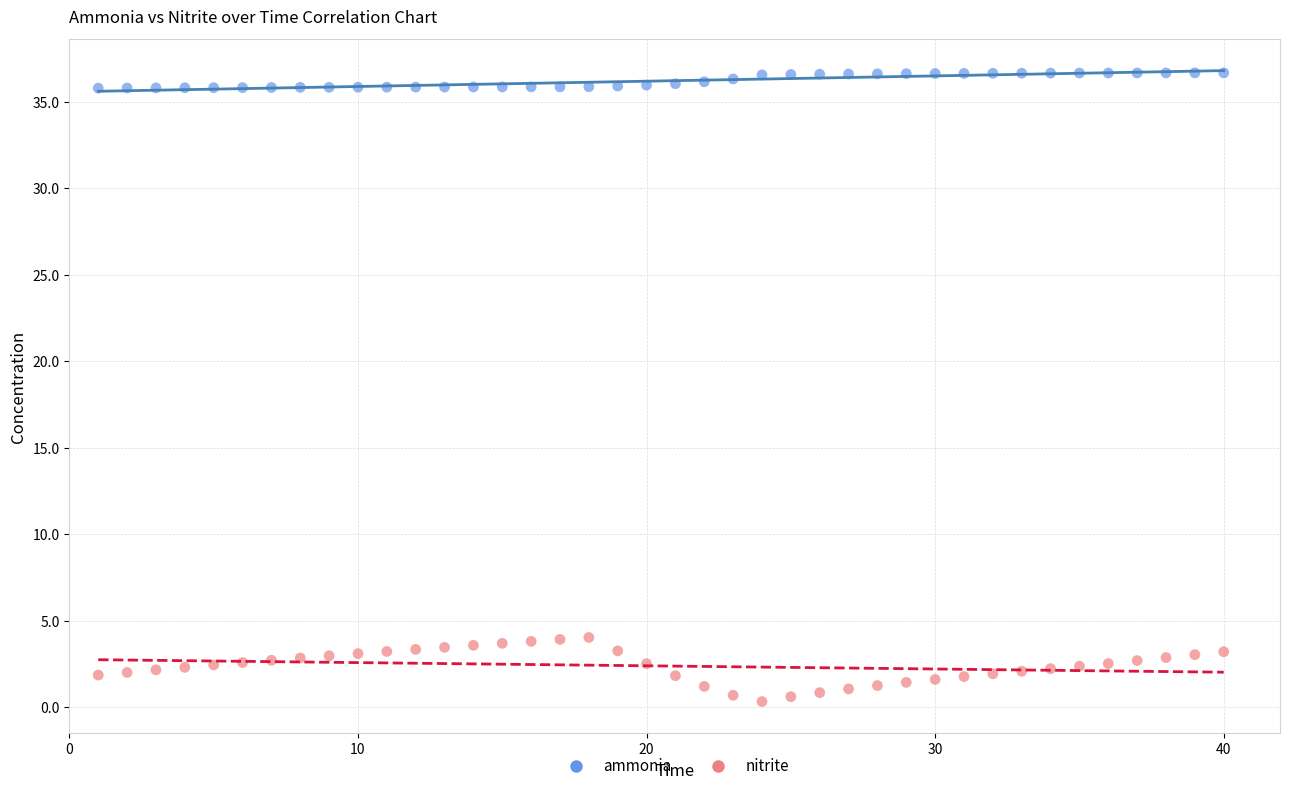

What are all the series names shown in the legend?

ammonia, nitrite